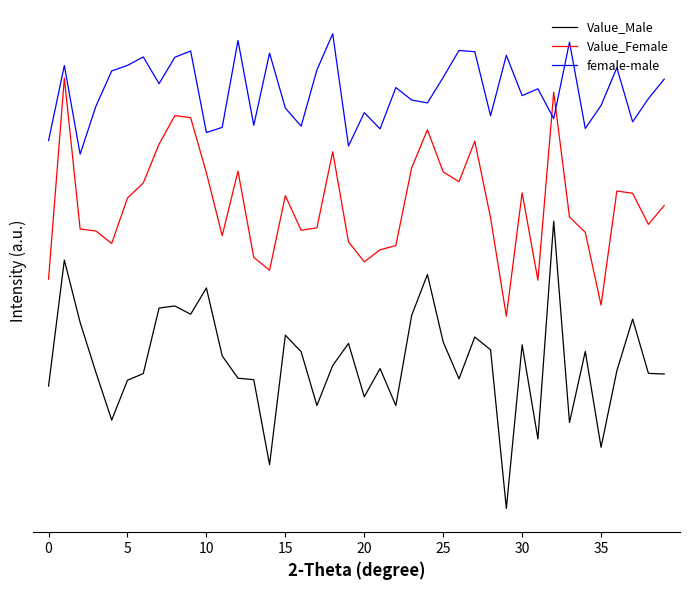

Which series has the largest total across all categories?

female-male